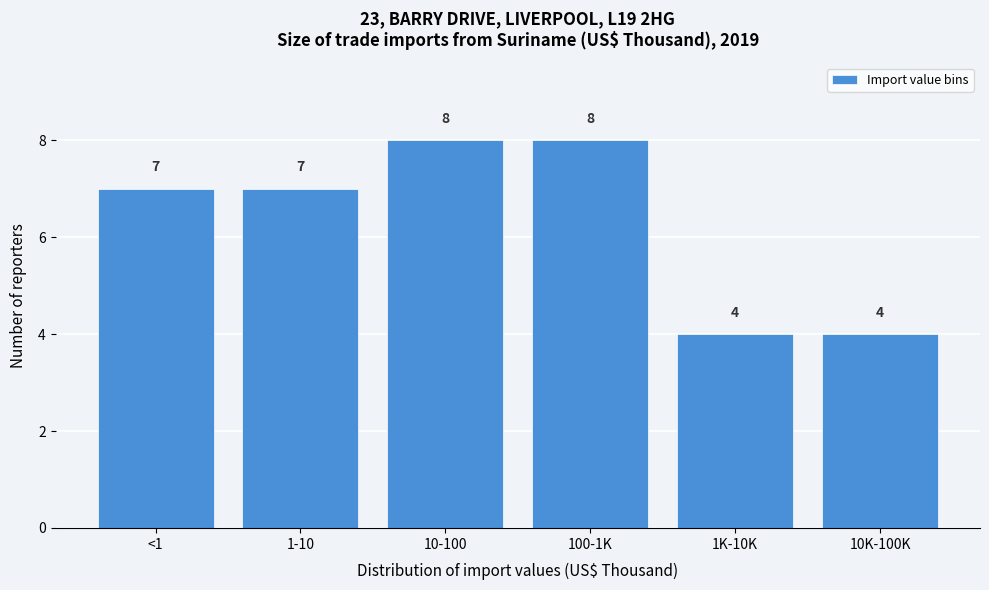

Reading left to right, transcribe all the data shown in this chart.

7	7	8	8	4	4